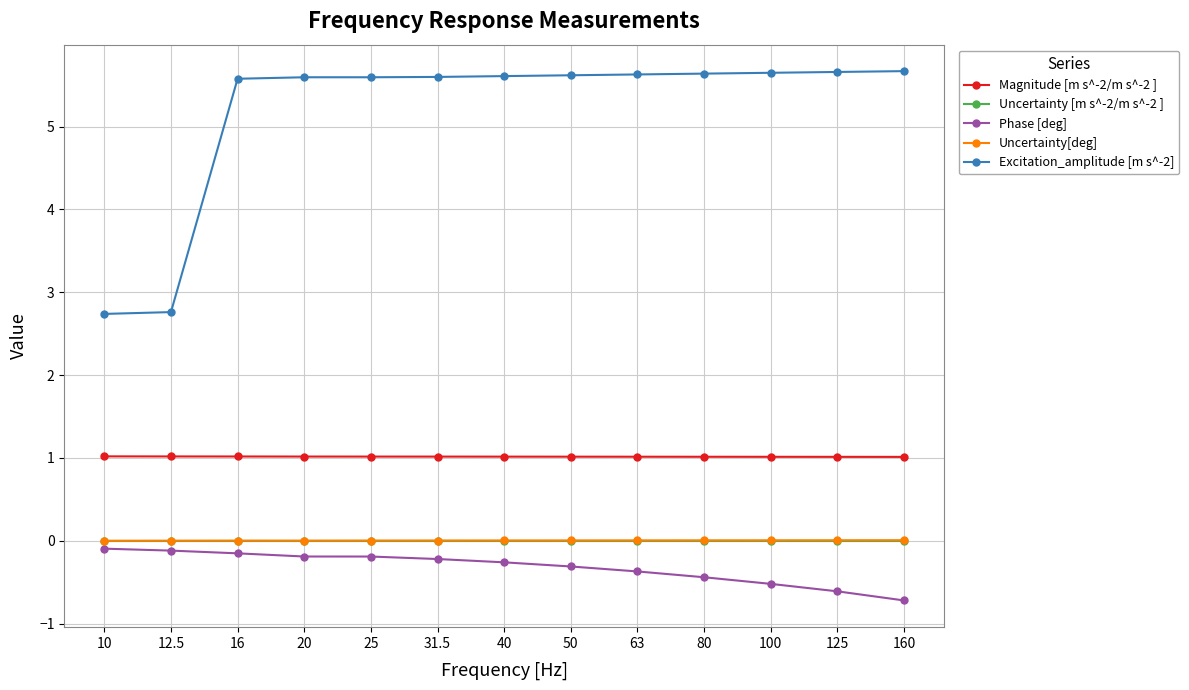

How many lines are shown in the chart?

5